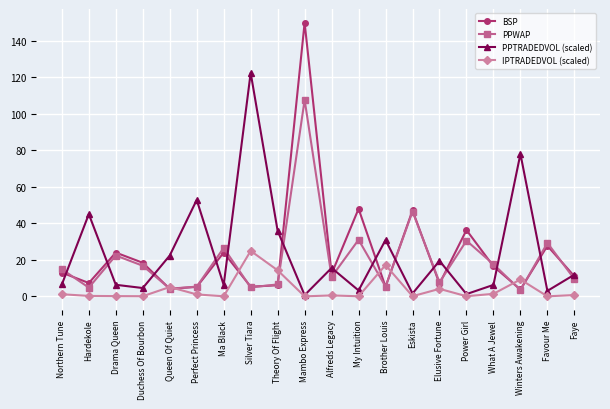

What is the value of the PPWAP point at the 17th from the left?

17.6